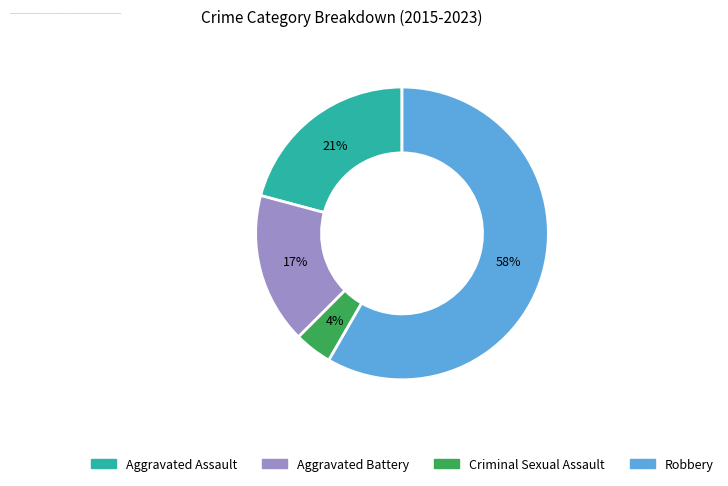

Does Robbery account for over 50% of the chart?

Yes